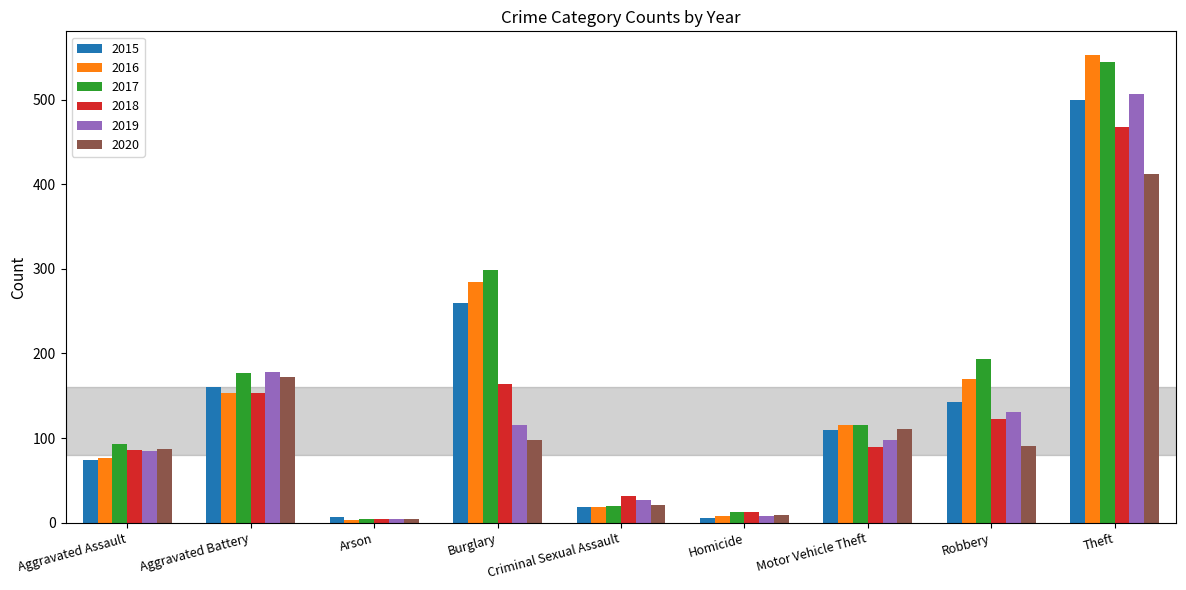

Which category has the highest value across all series?

Theft